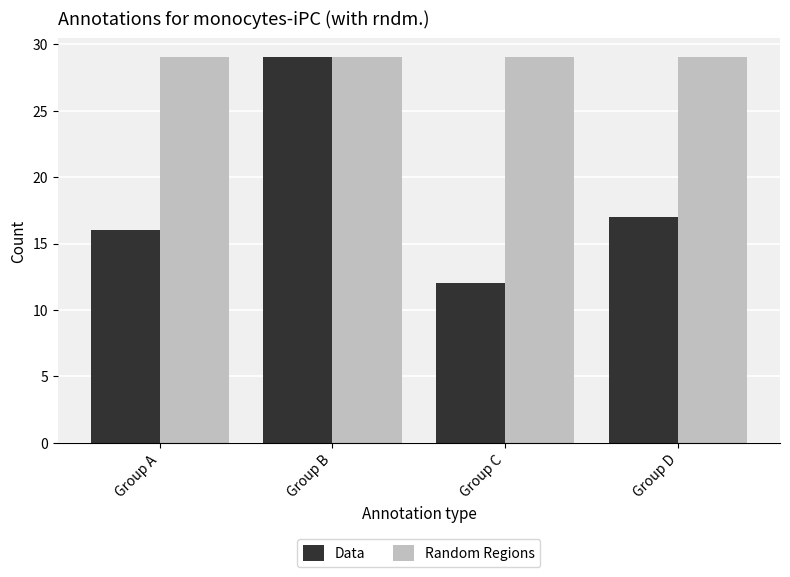

At which category does the chart reach its minimum across all series?

Group C